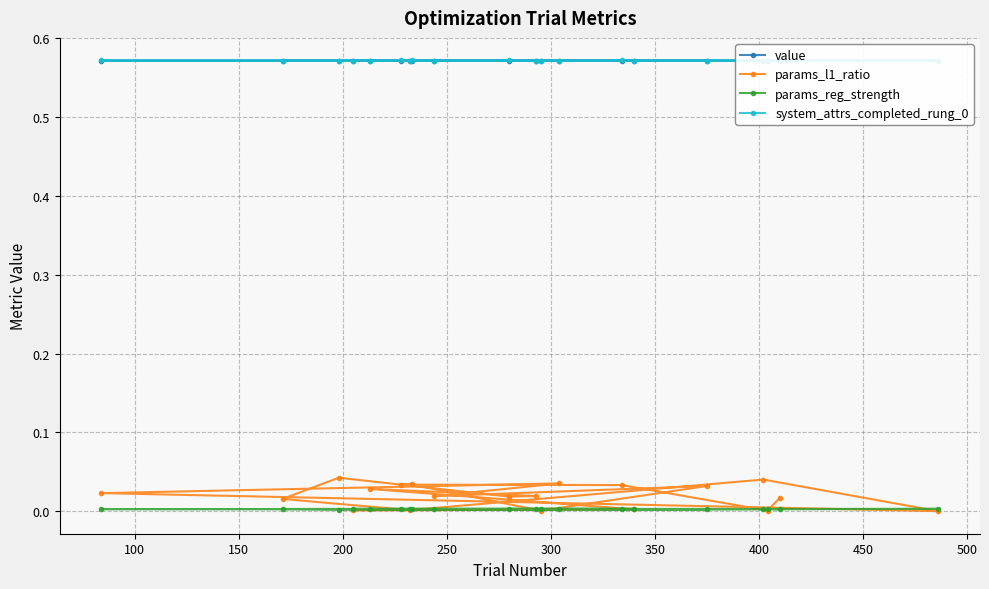

What is the highest value of the system_attrs_completed_rung_0 series?

0.6